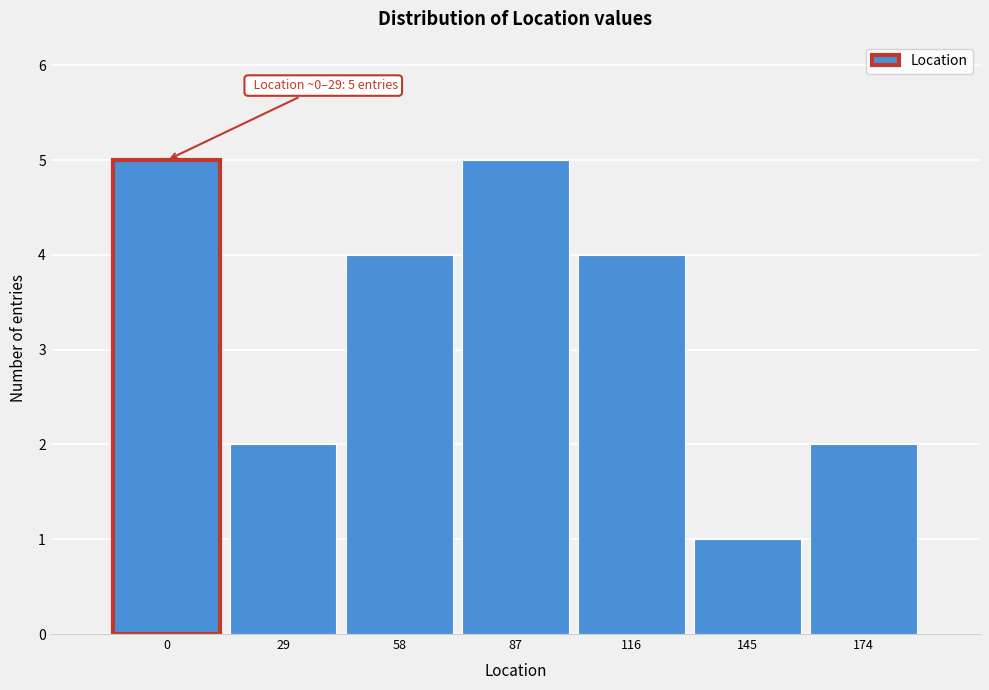

Reading right to left, what are all the values shown in this chart?

174=2	145=1	116=4	87=5	58=4	29=2	0=5